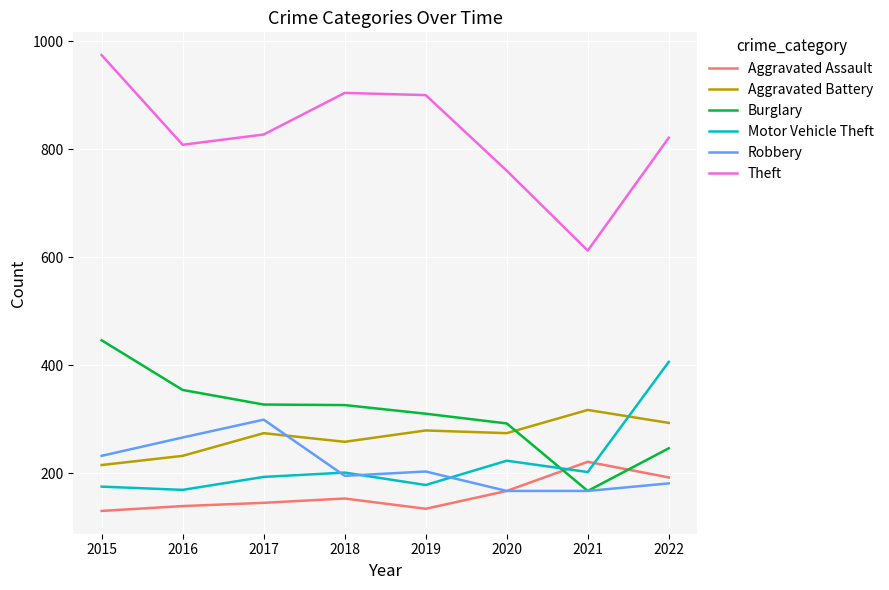

How many times do Burglary and Aggravated Battery cross each other?

1